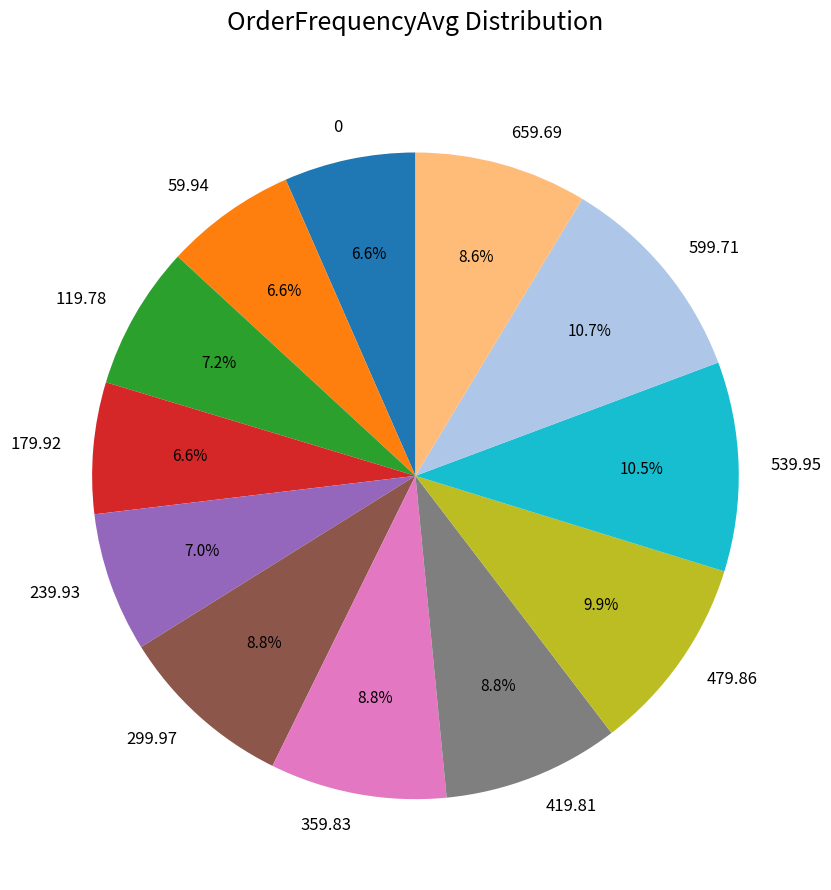

To the nearest percent, what is the difference between the largest and smallest slice percentages?

4%